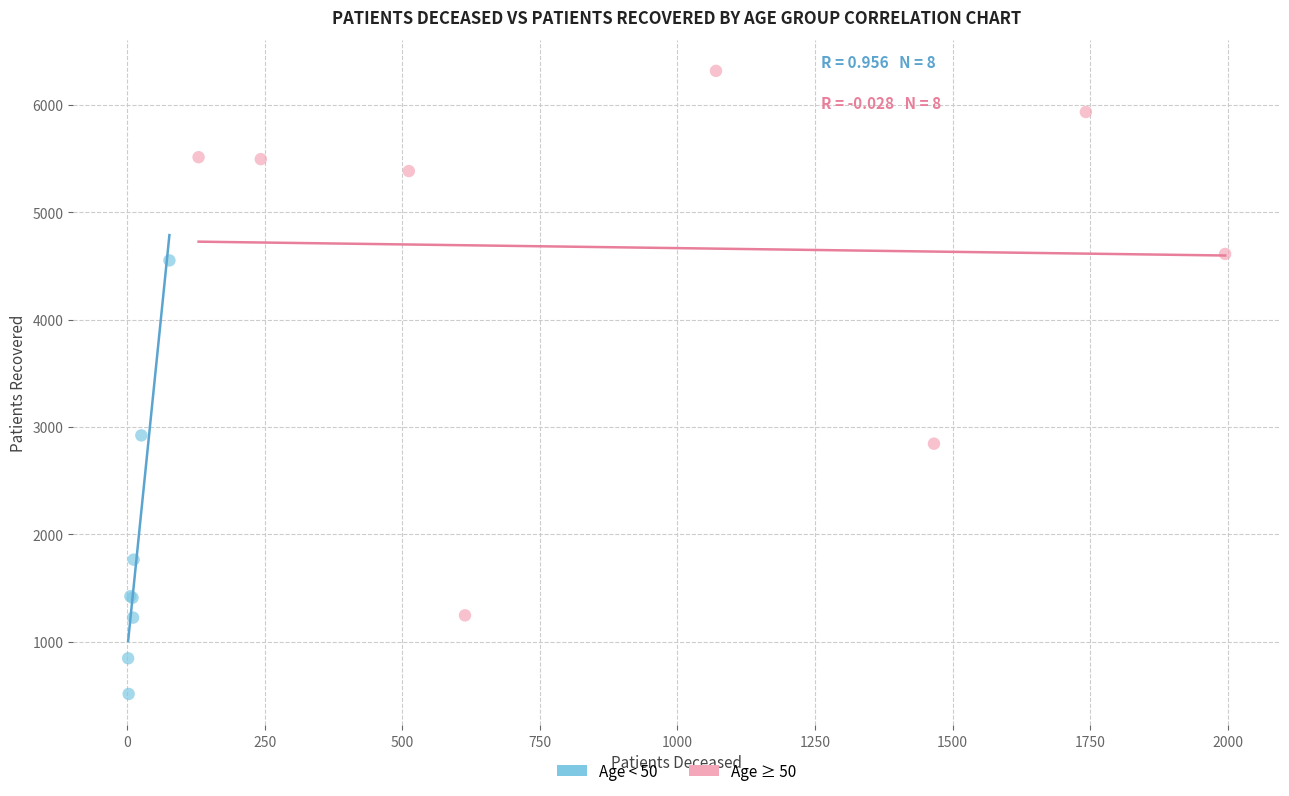

Which series contains the lowest Y value?

Age < 50